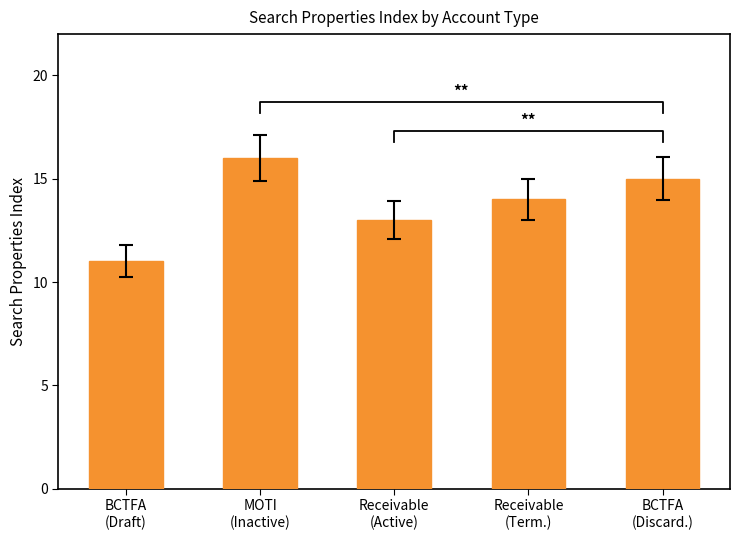

What is the difference between the maximum and minimum values?

5